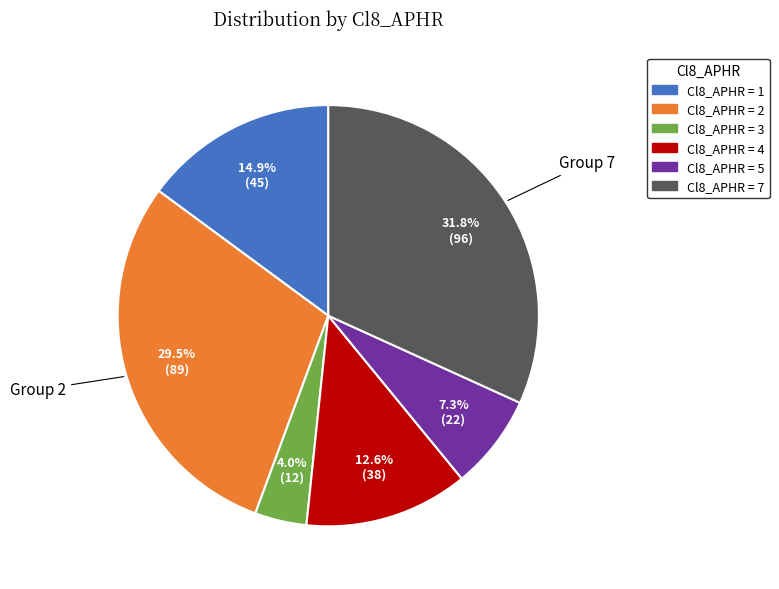

Is there a majority slice in this chart?

No